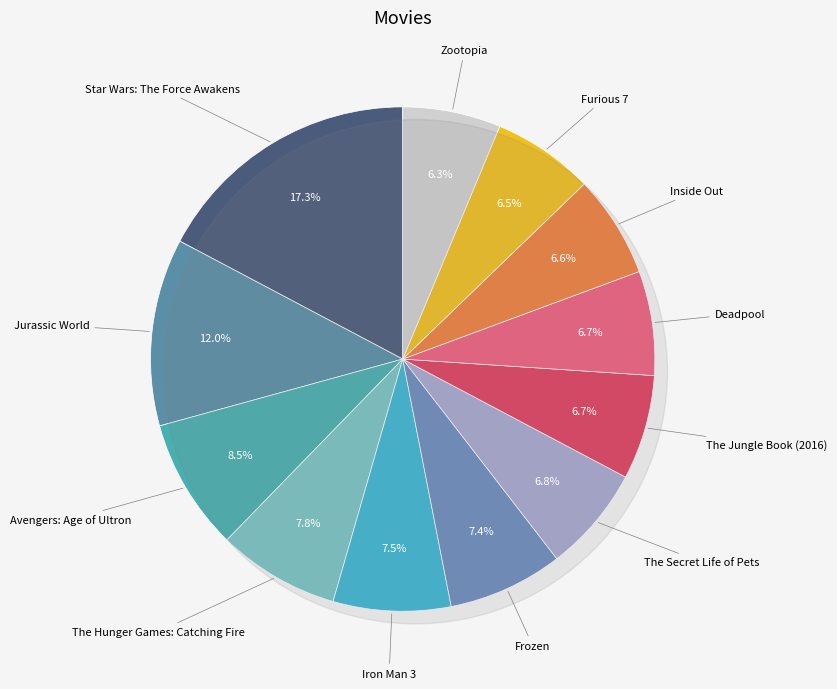

Which category has the smallest portion of the pie?

Zootopia